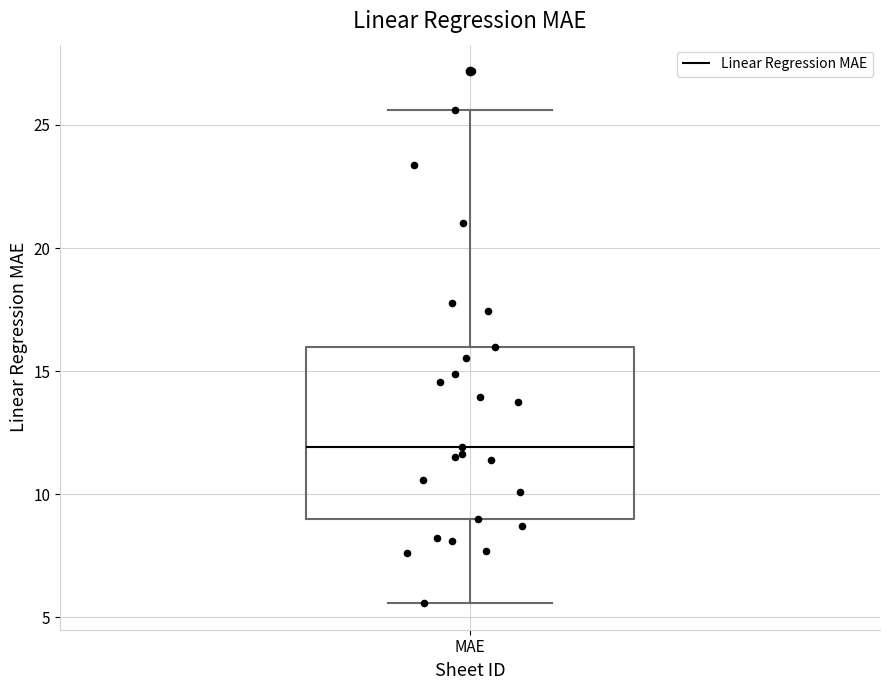

Where does the median line of the box for MAE sit on the y-axis? The values are not printed on the chart, so give them approximately, as read against the axis.

12.0